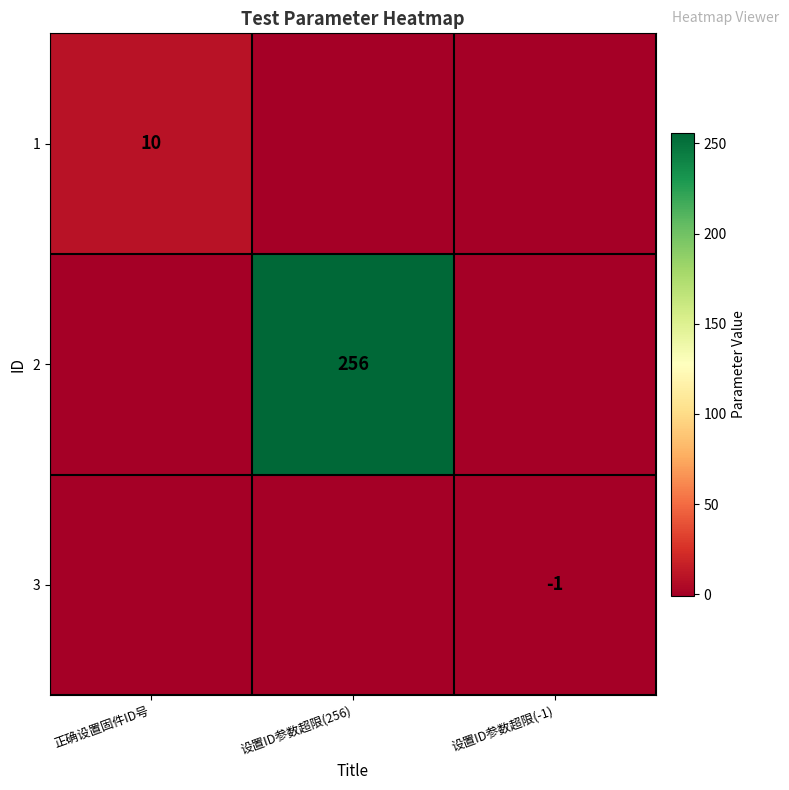

The value of 3 at 设置ID参数超限(-1) is 0. True or false?

False